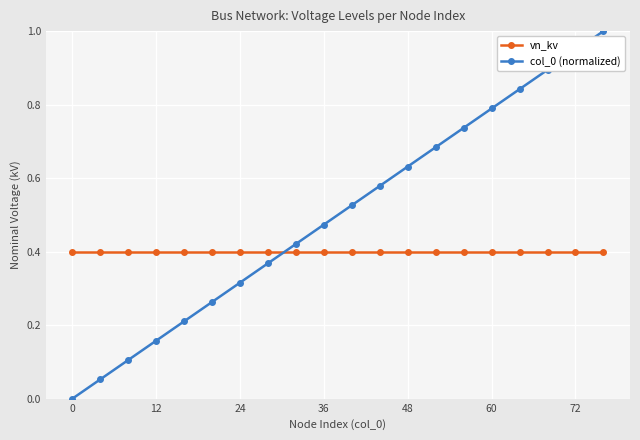

What is the maximum value shown in the chart?

1.0